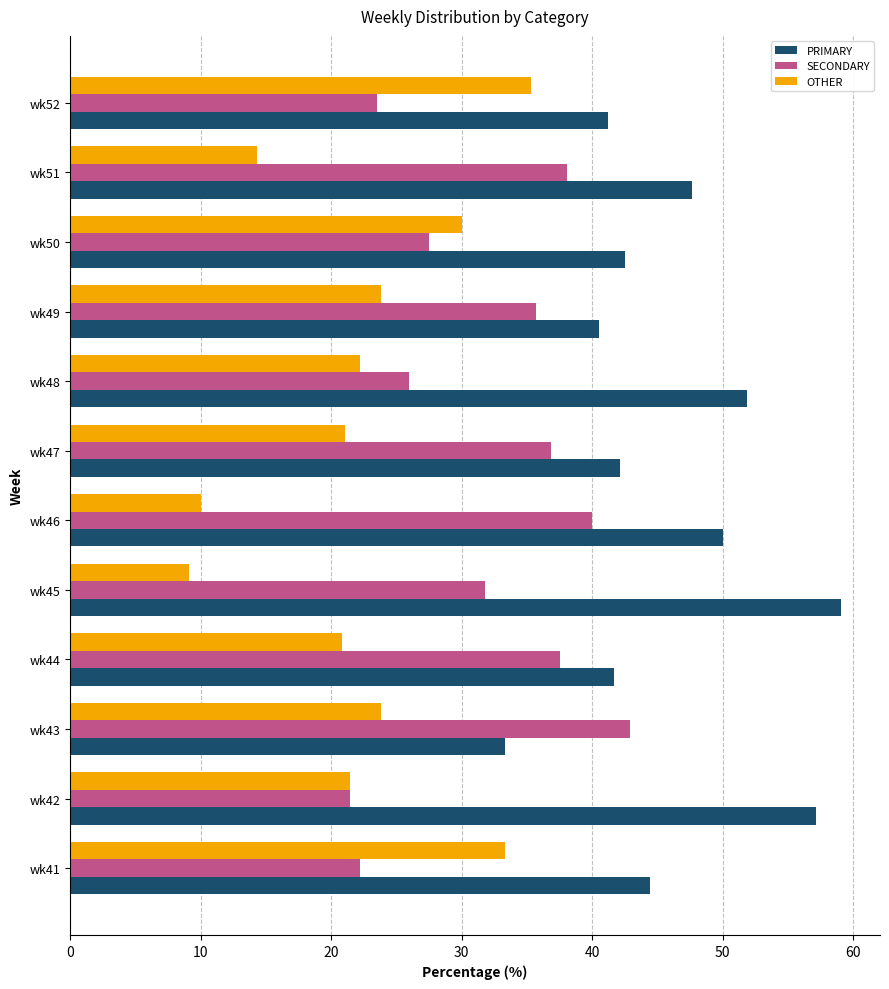

What is the total value across all series at wk49?

100.0